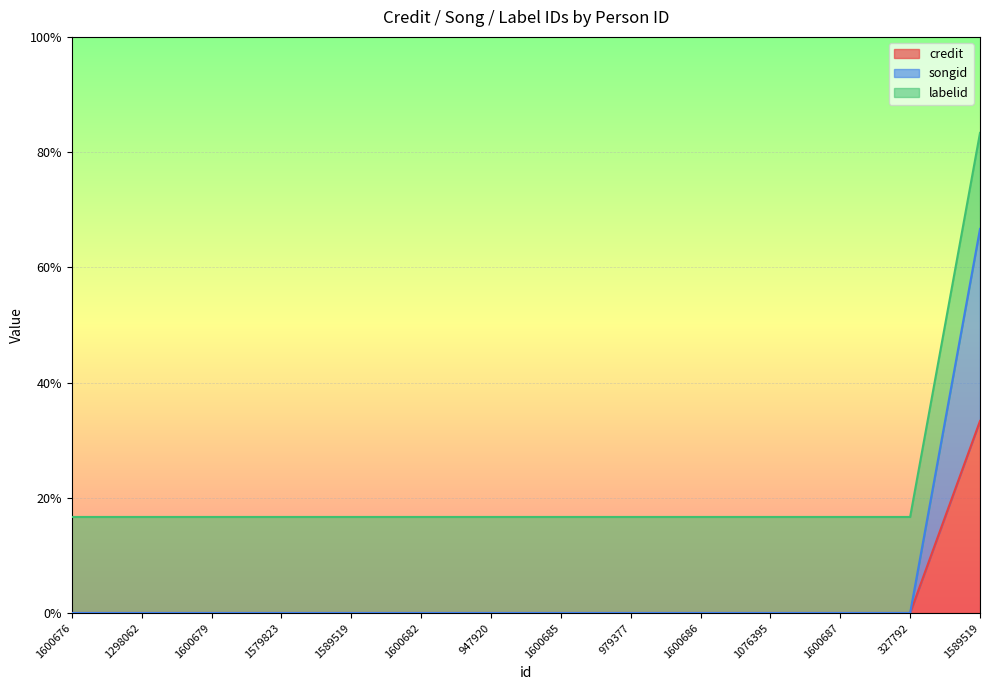

What is the sum of all credit values?

0.3